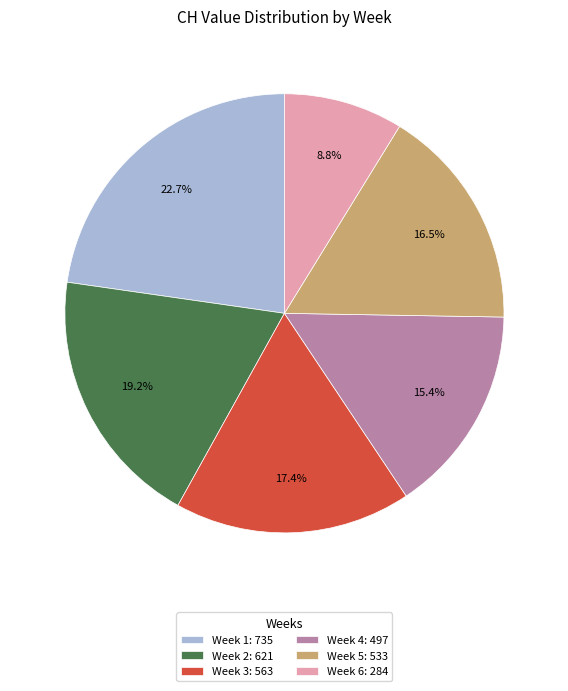

How many slices are in this pie chart?

6